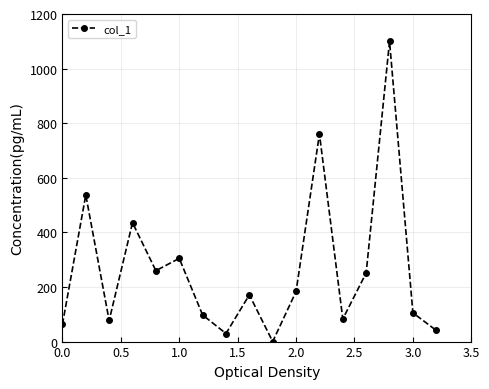

Reading left to right, extract all data points from this chart.

62.7	537.0	77.2	435.4	259.7	304.8	97.5	29.5	171.1	0.0	183.5	760.5	82.9	251.4	1100.0	105.2	41.0